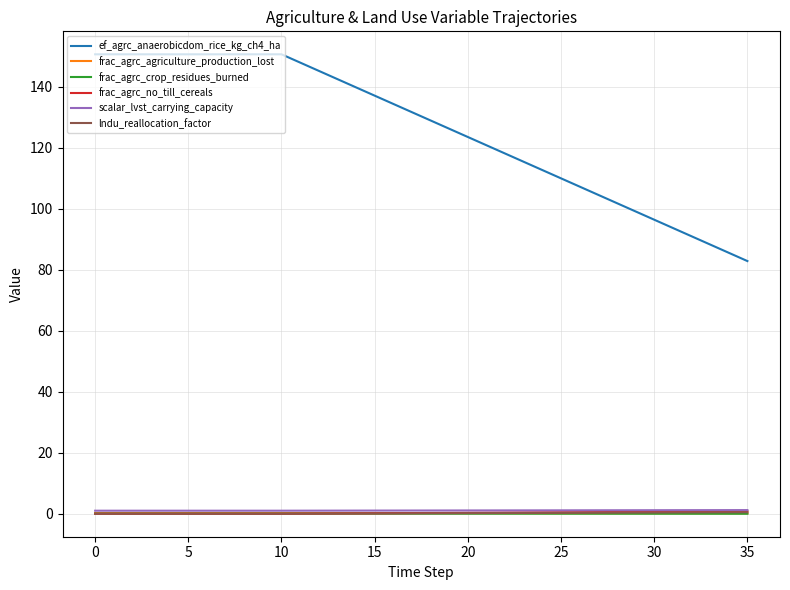

Which series has the largest total across all categories?

ef_agrc_anaerobicdom_rice_kg_ch4_ha